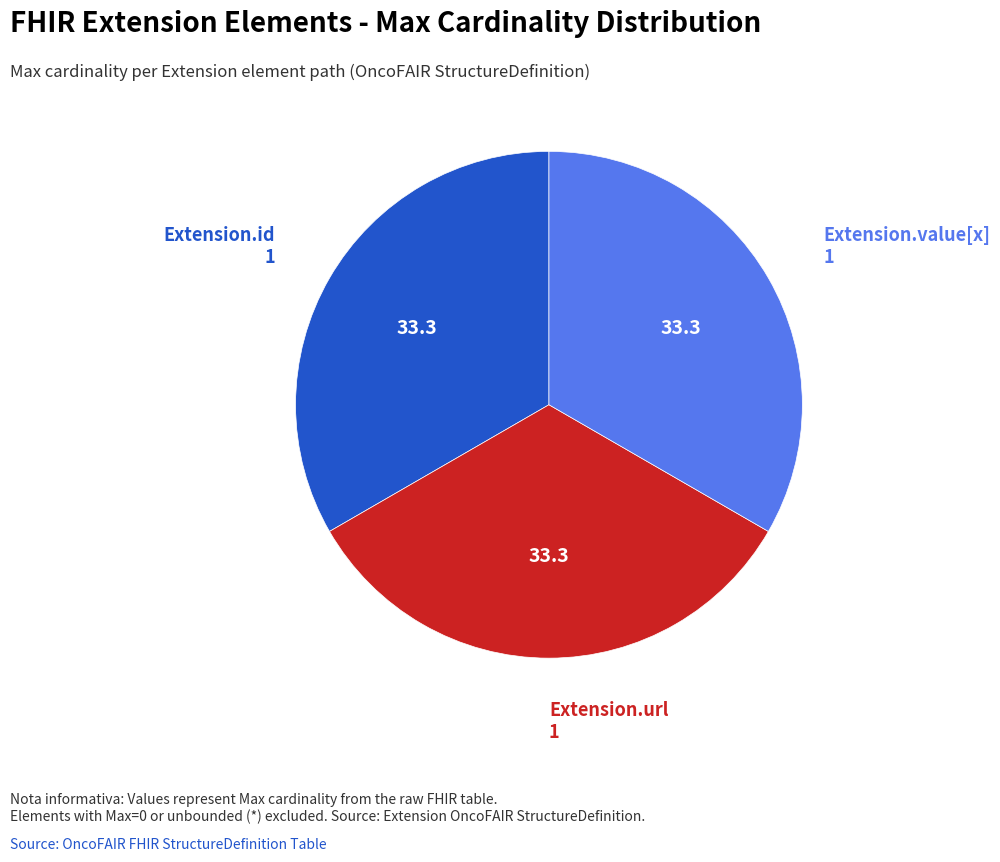

Is there any slice that represents more than half of the pie?

No